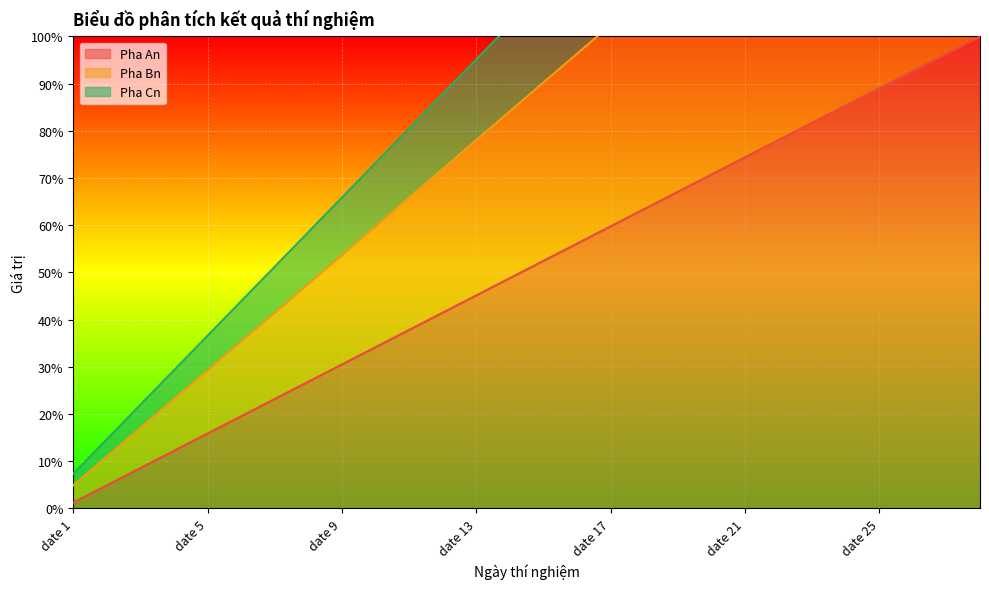

The value of Pha An at date 5 is 15.9. True or false?

True